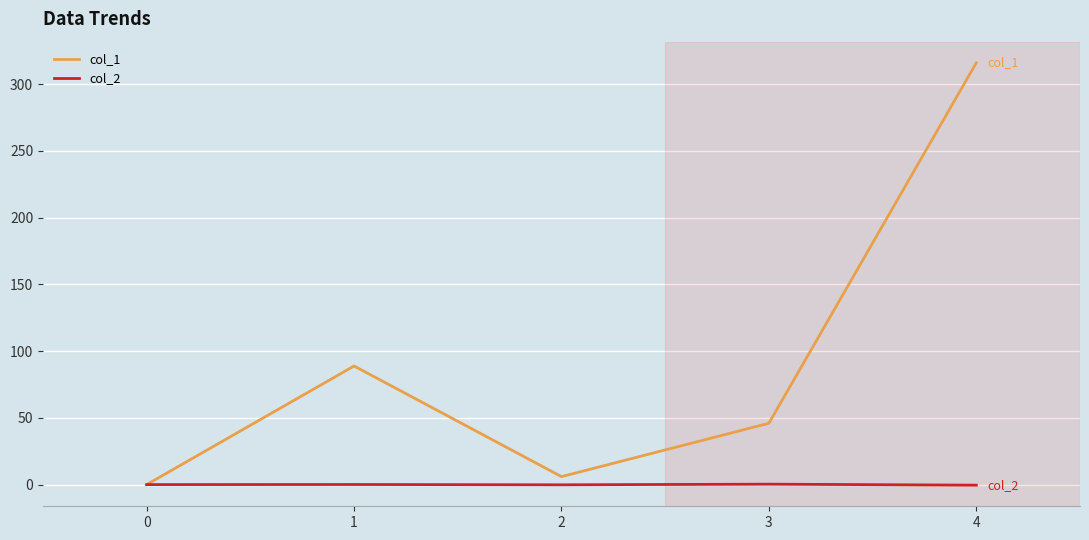

Which series has the largest total across all categories?

col_1